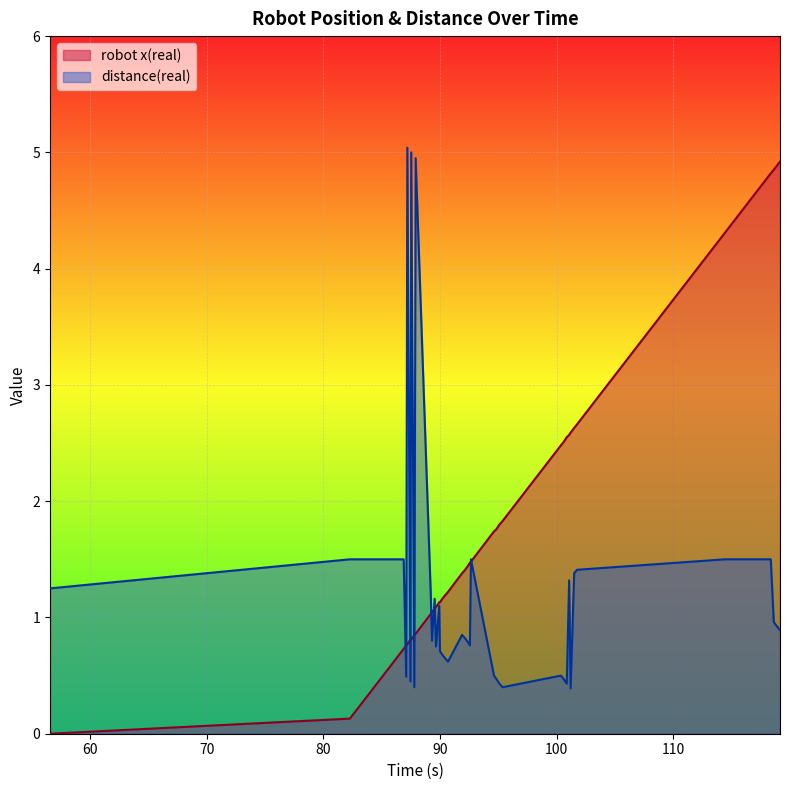

Which series has the largest total across all categories?

robot x(real)